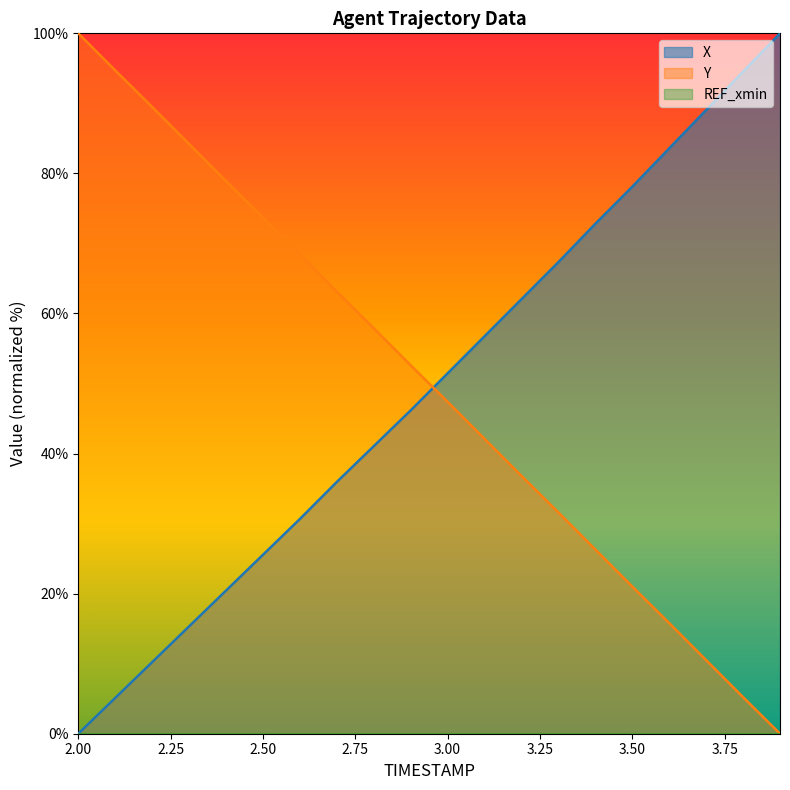

Reading right to left, list all the values displayed in this chart.

X: 100.0	94.5	89.1	83.6	78.1	72.8	67.3	62.0	56.8	51.5	46.2	41.1	35.9	30.7	25.5	20.4	15.3	10.2	5.1	0.0
Y: 0.0	5.2	10.5	15.8	21.0	26.3	31.6	36.8	42.1	47.4	52.6	57.9	63.1	68.4	73.7	78.9	84.2	89.5	94.7	100.0